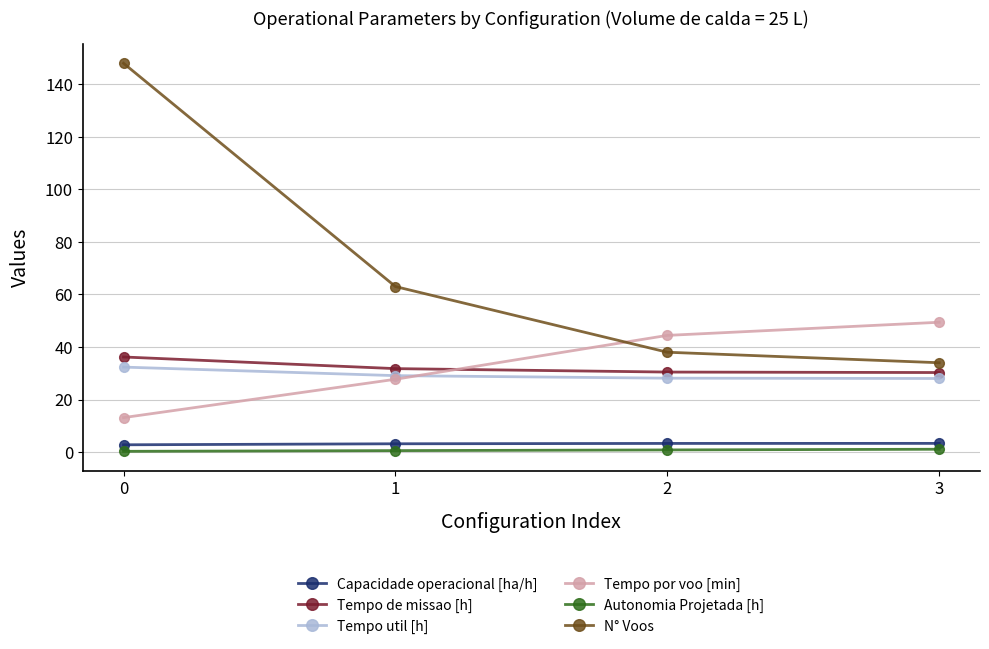

What are all the series names shown in the legend?

Capacidade operacional [ha/h], Tempo de missao [h], Tempo util [h], Tempo por voo [min], Autonomia Projetada [h], N° Voos